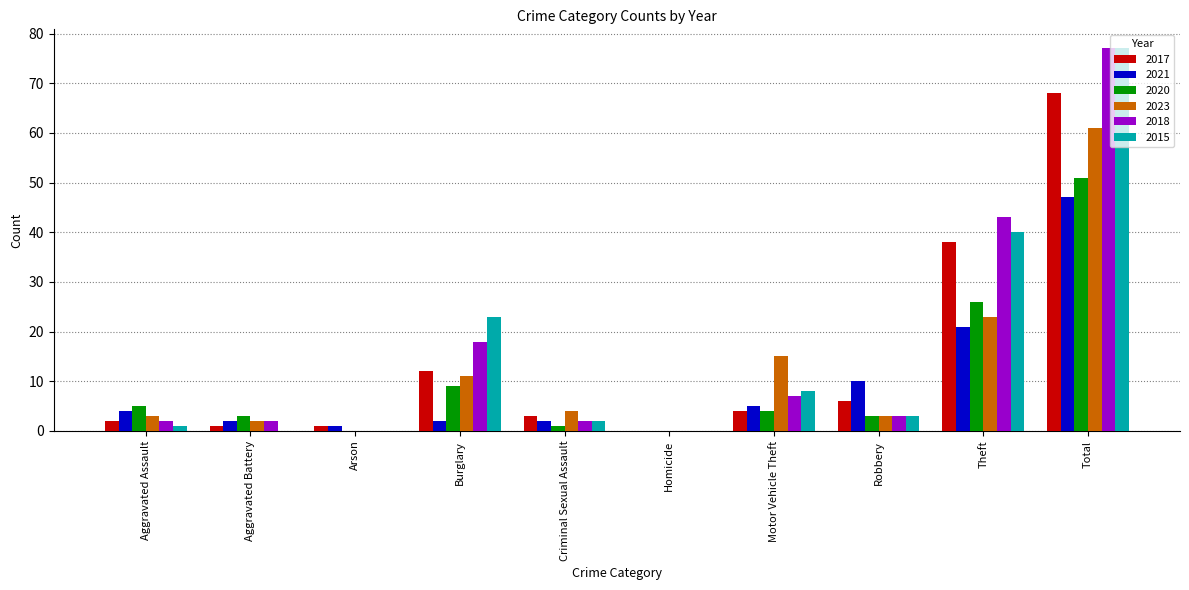

What is the sum of all 2023 values?

122